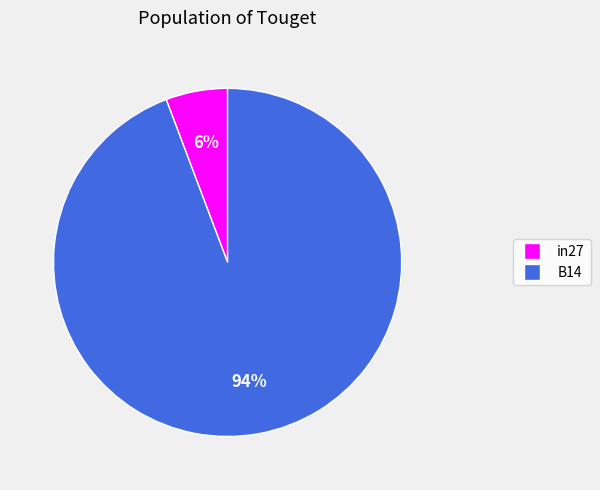

Count the number of slices in the pie.

2